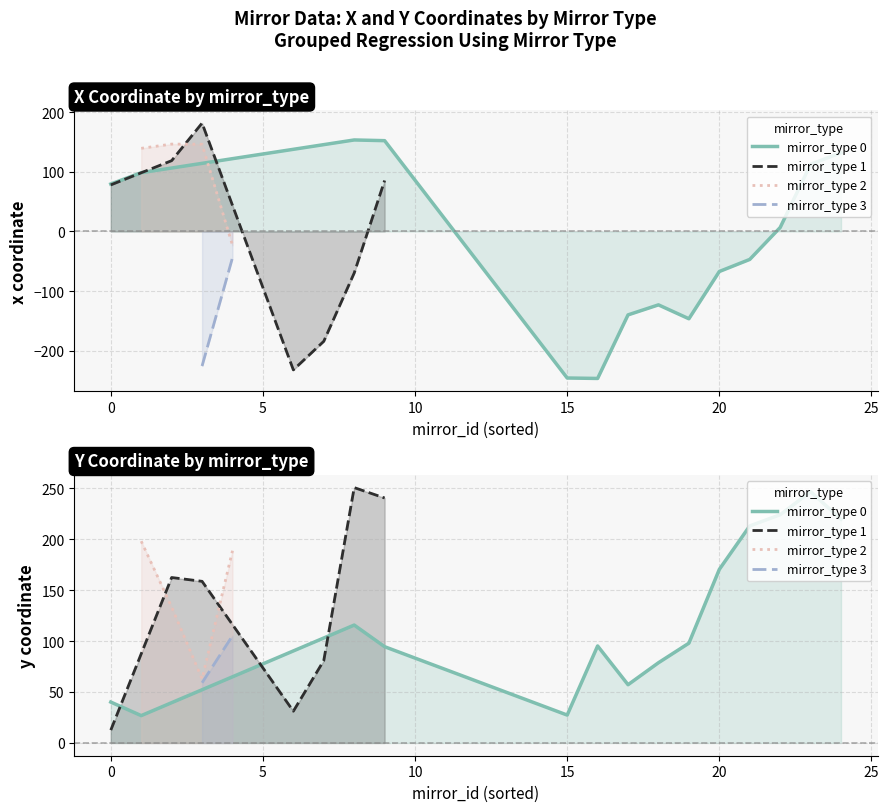

Between which two adjacent categories do x and y first intersect?

12 and 13